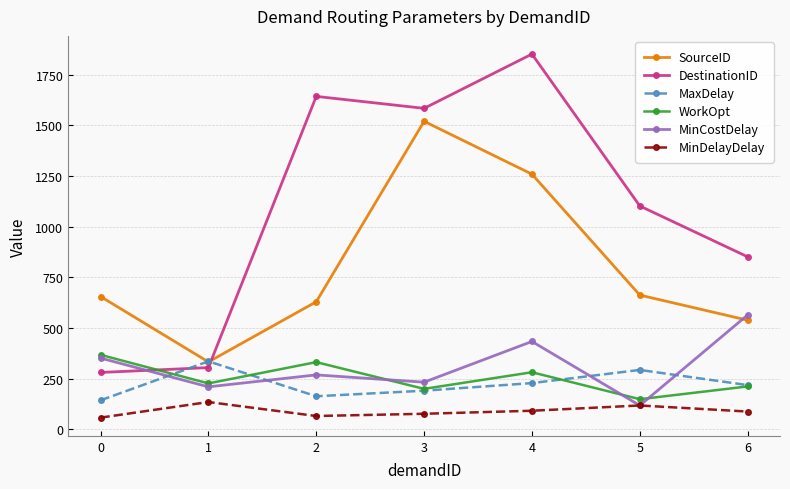

How many categories are shown in the chart?

7